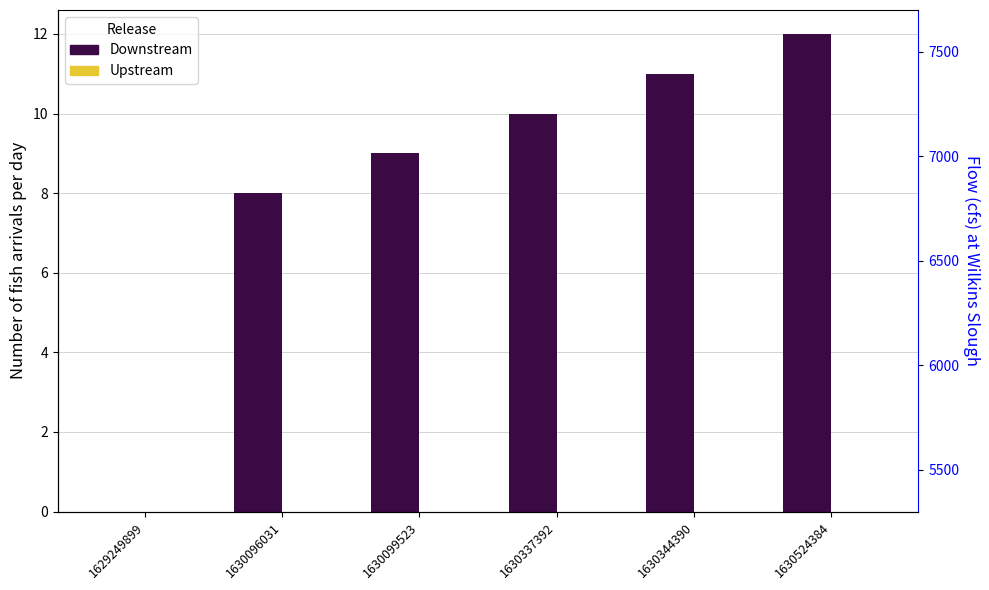

How many bars are there in total?

12